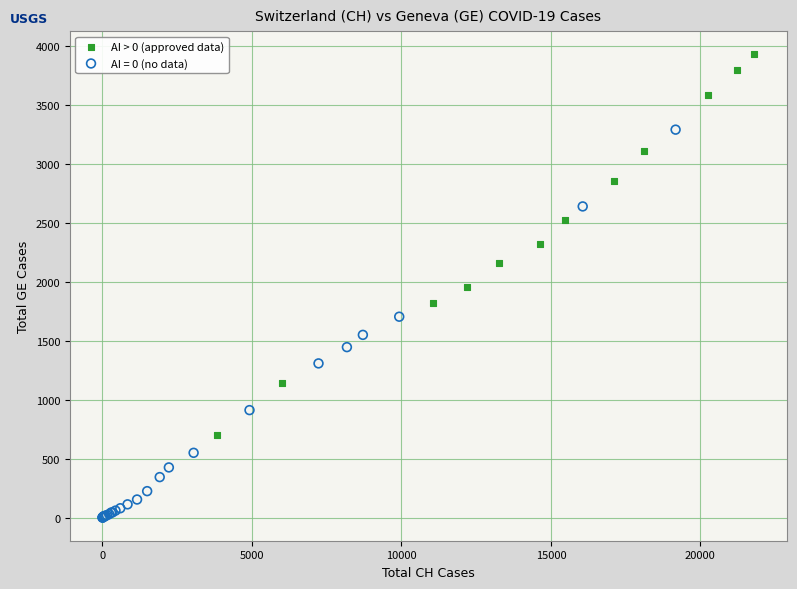

Which series contains the highest Y value?

AI > 0 (approved data)